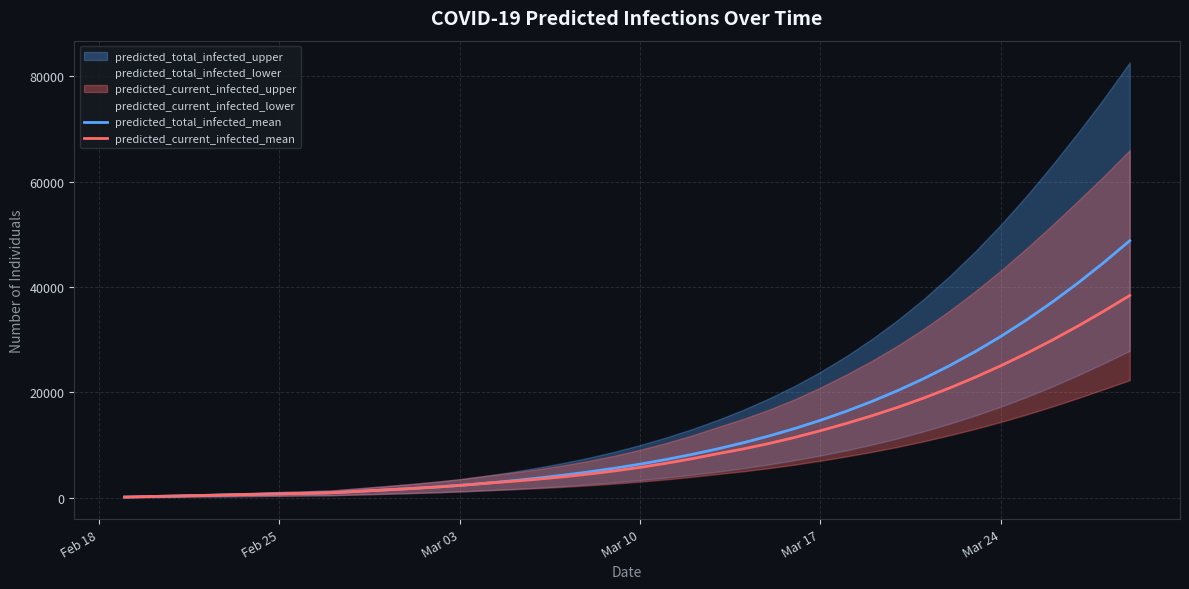

What is the maximum value for predicted_total_infected_mean?

48802